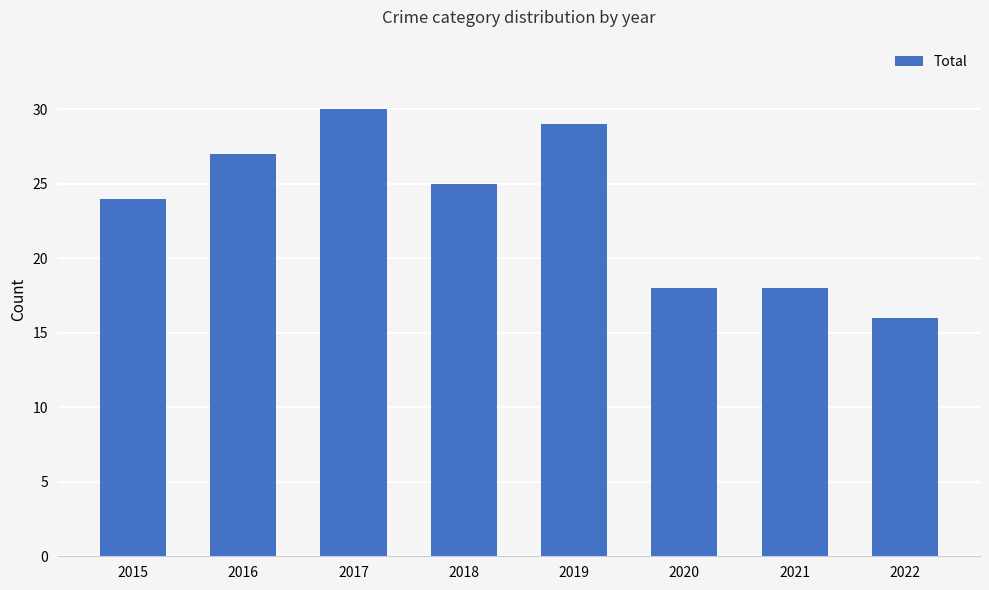

What is the minimum value shown in the chart?

16